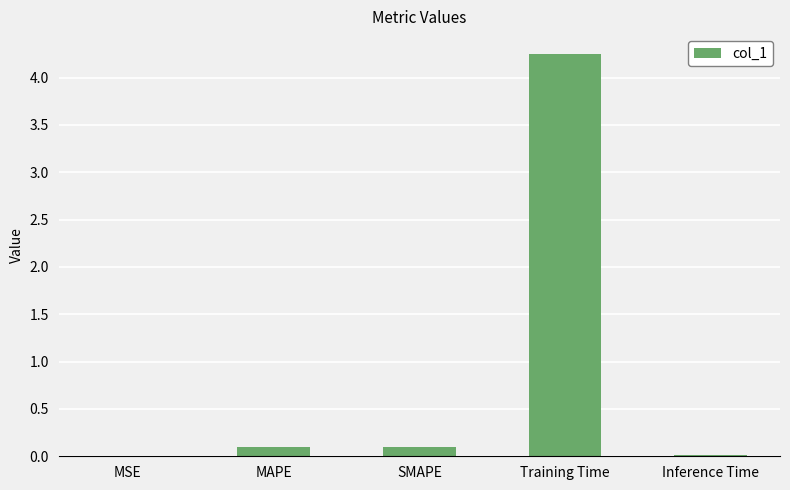

What is the sum of all values?

4.5